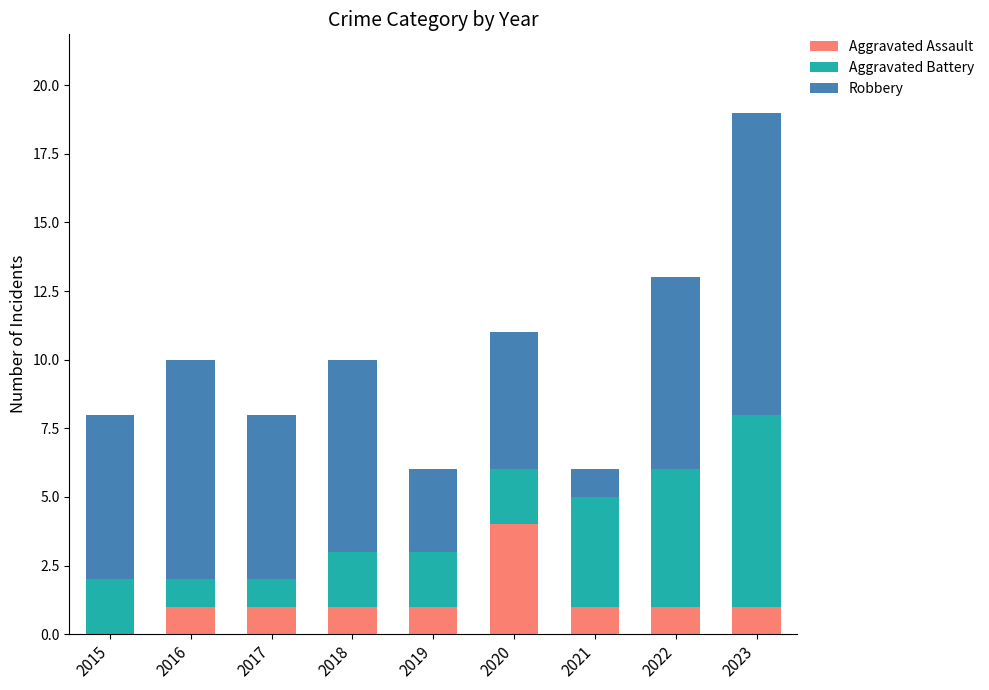

What is the highest value of the Aggravated Assault series?

4